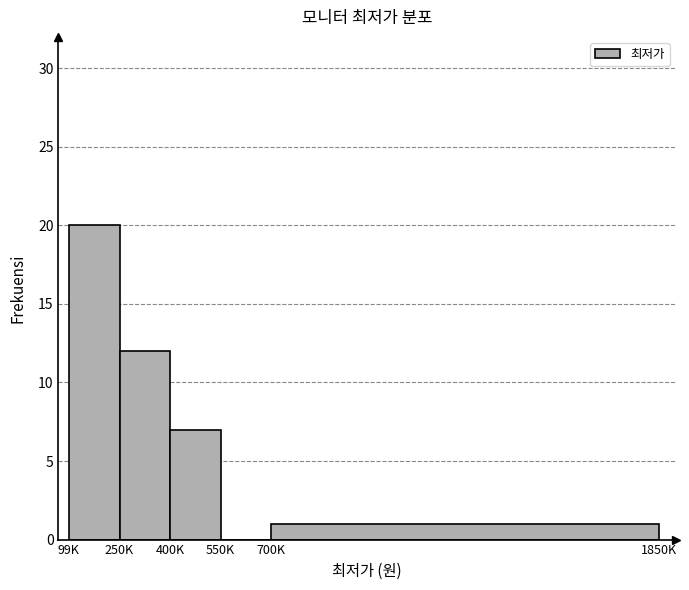

Reading left to right, transcribe all the data shown in this chart.

99K=20	250K=12	400K=7	550K=0	700K=1